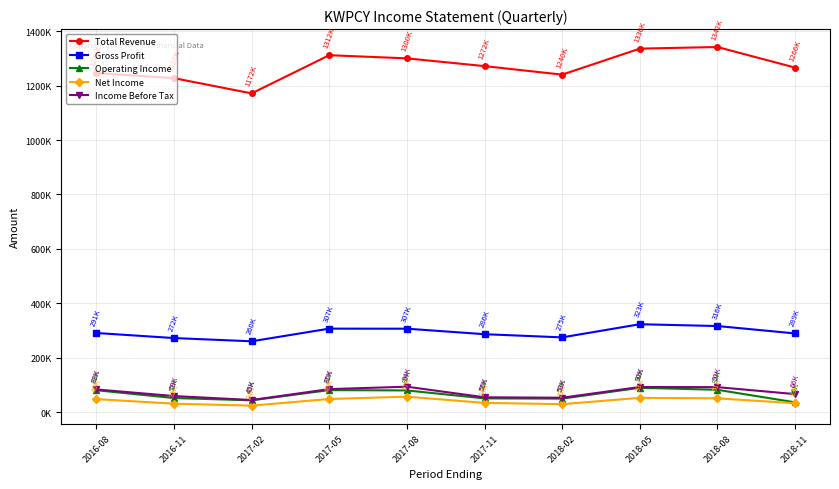

What is the approximate value of Total Revenue at 2018-08, to the nearest 100?

1341900